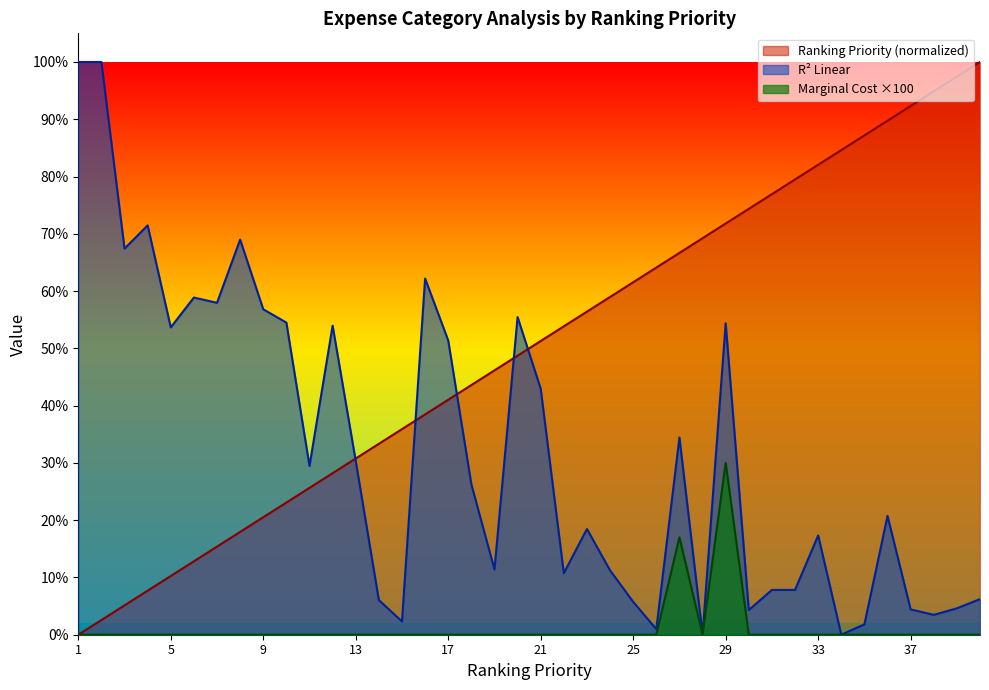

The value of Ranking Priority at 12 is 0.5. True or false?

False